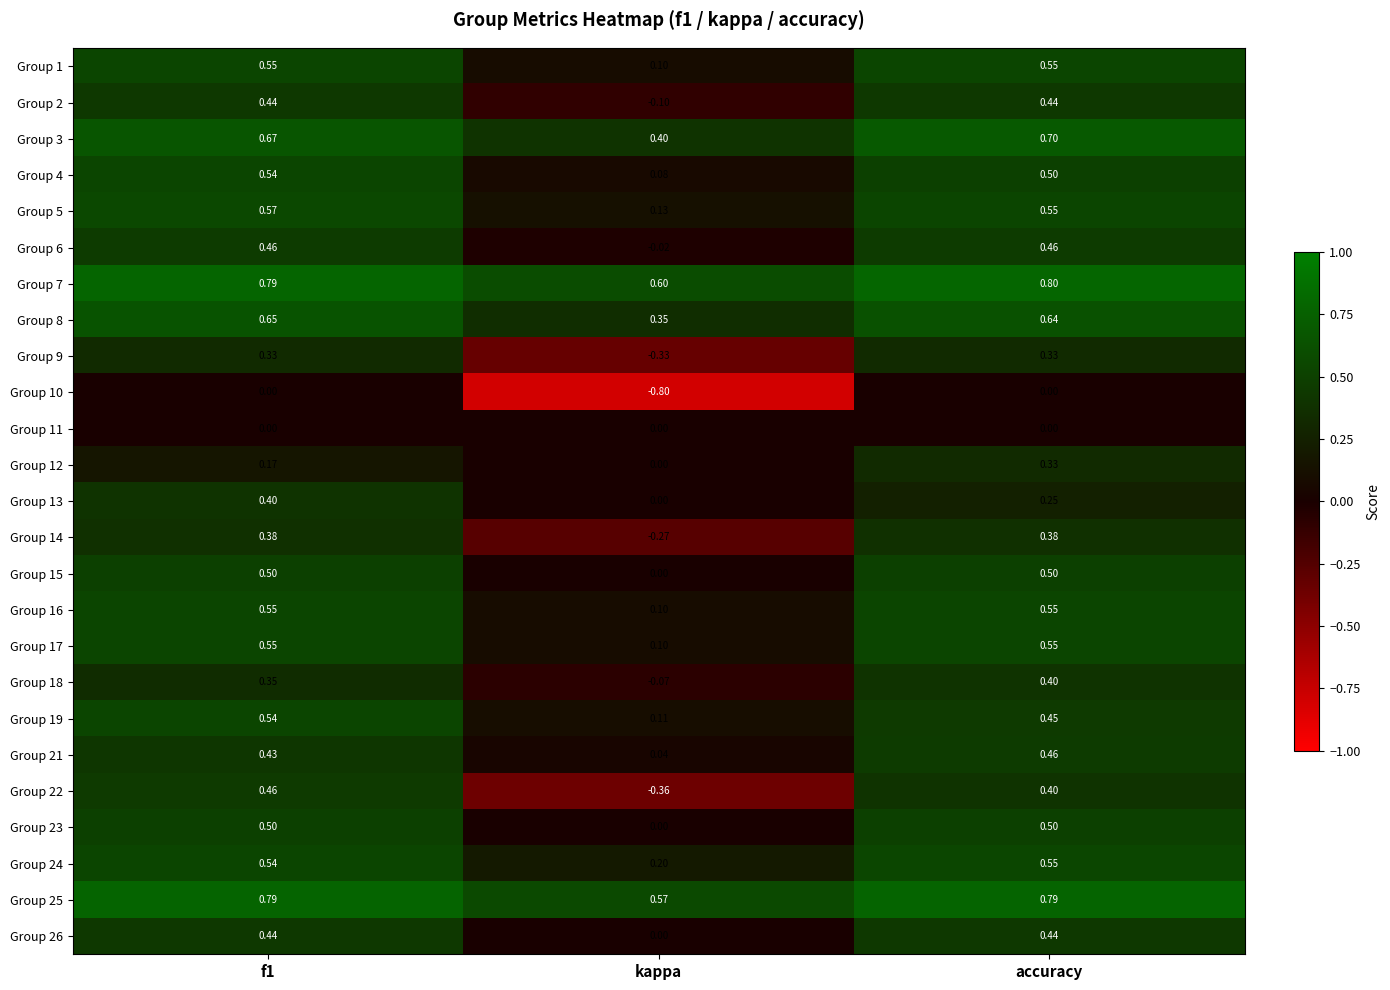

At which label does Group 12 reach its peak?

accuracy